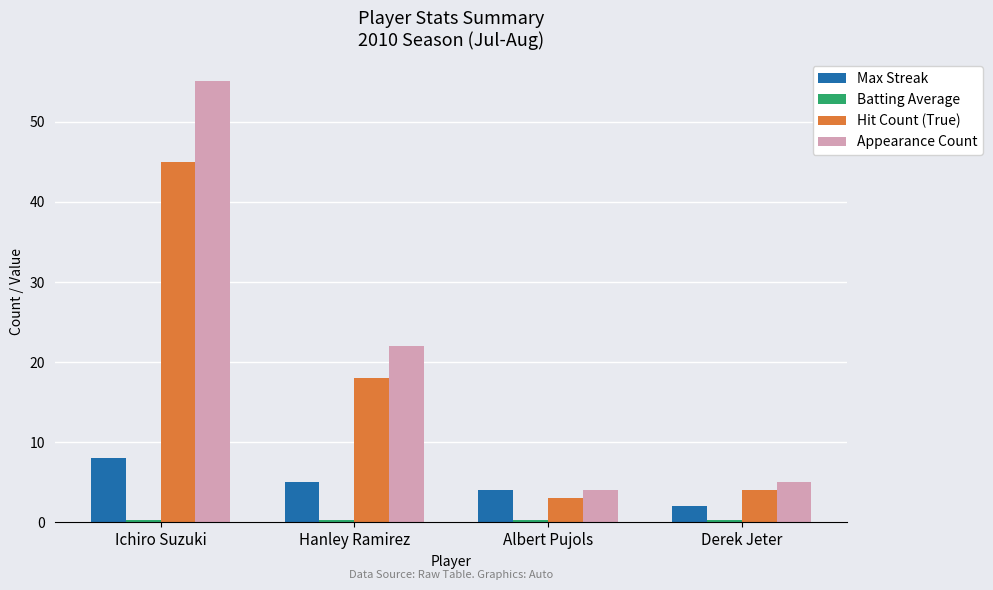

Which series has the largest range (max minus min)?

Appearance Count